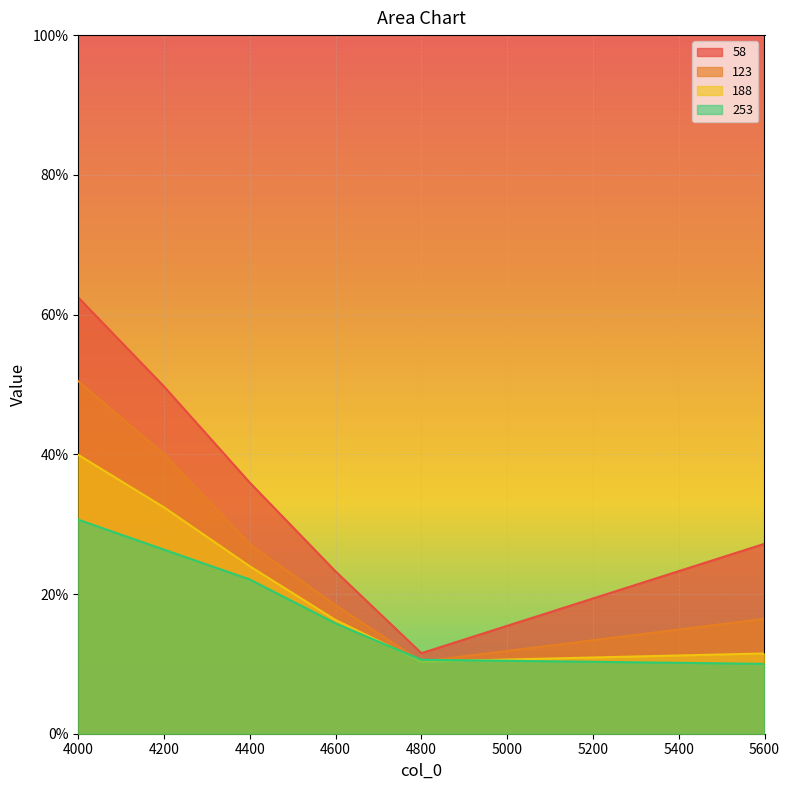

Rank the series by their maximum value, from lowest to highest.

253, 188, 123, 58